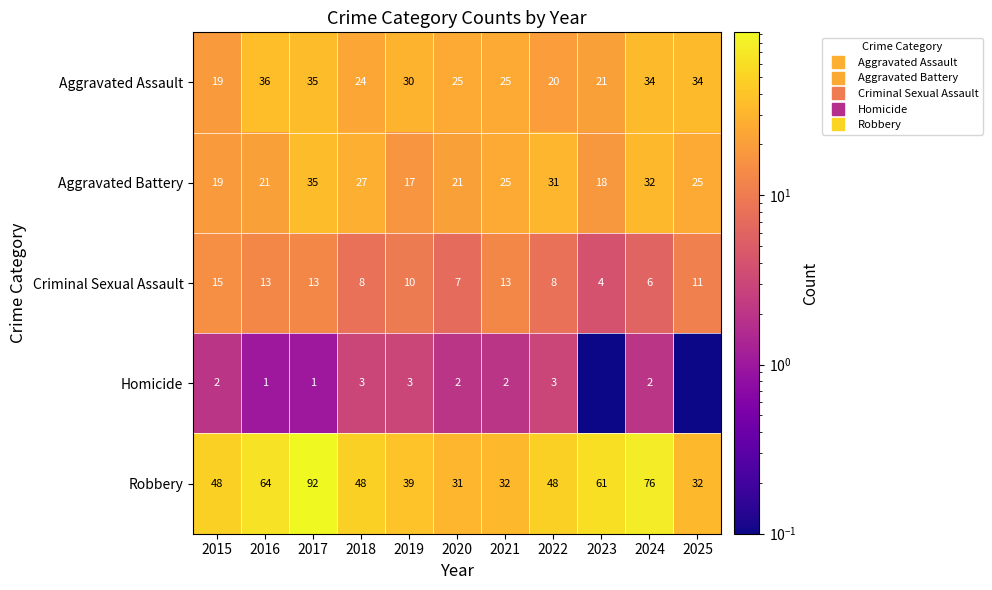

Which category has the lowest value across all series?

2023